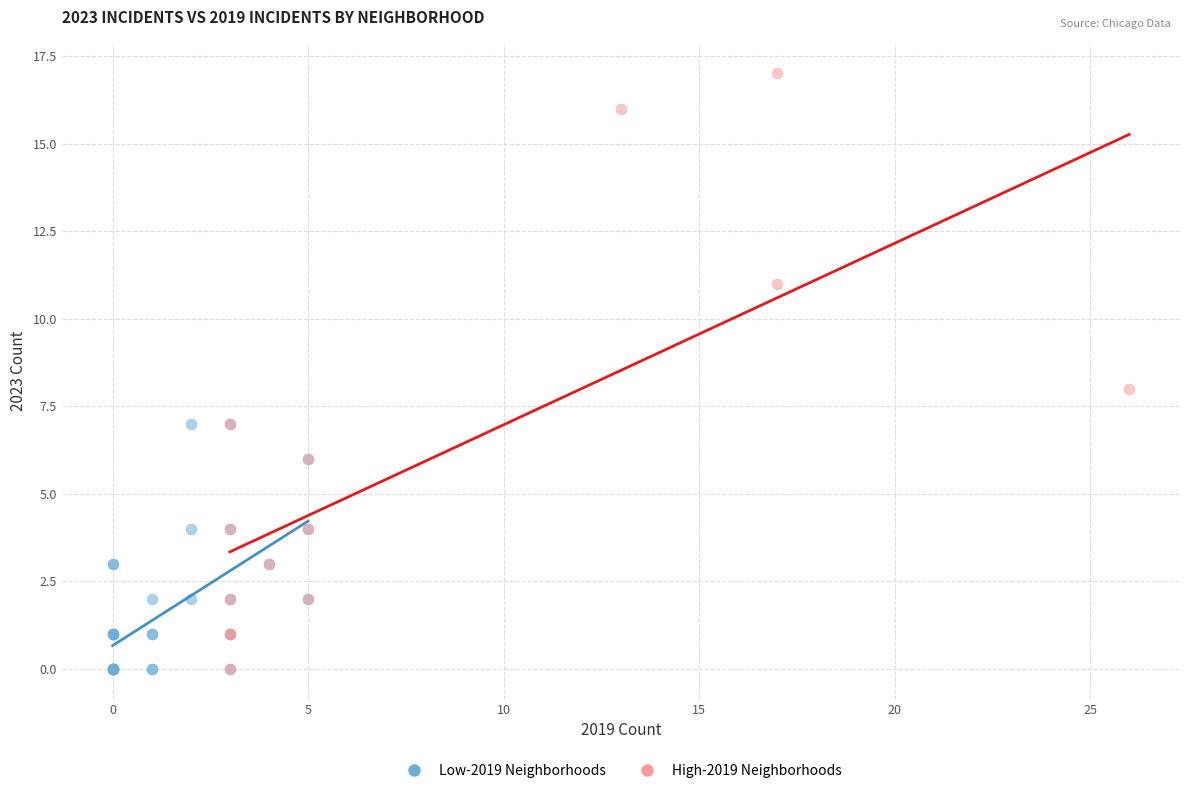

Which series has the largest Y range (max minus min)?

High-2019 Neighborhoods